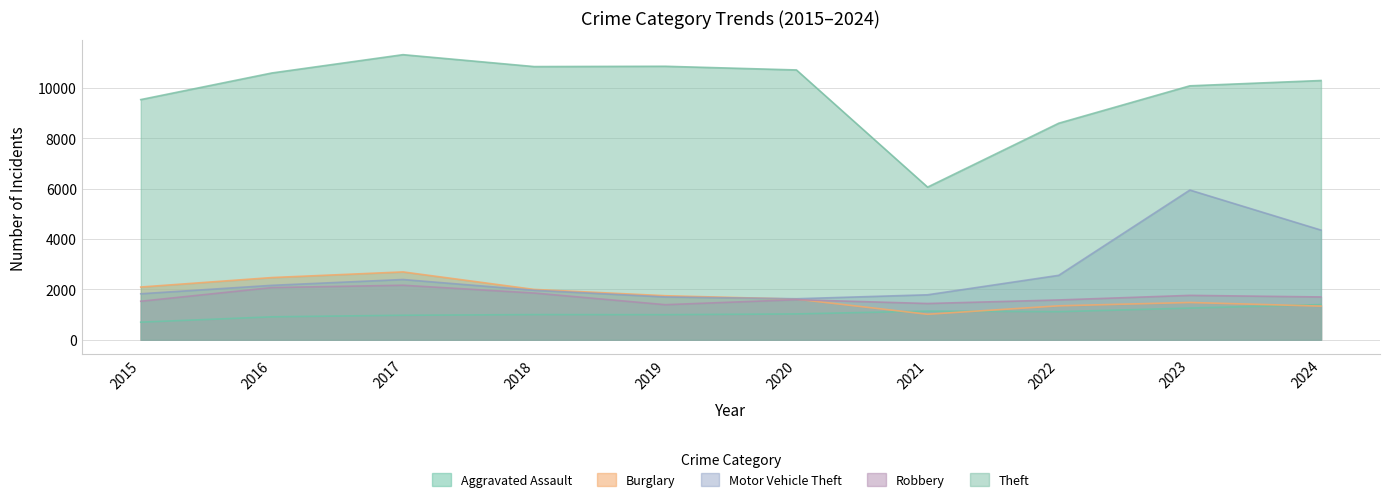

How many intersections are there between Burglary and Motor Vehicle Theft?

1